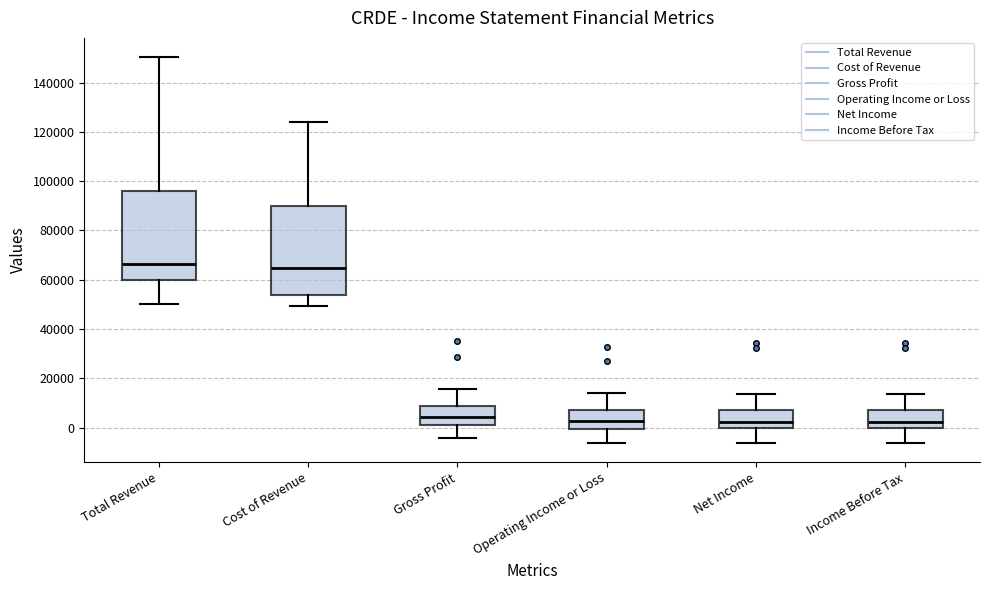

Reading left to right, transcribe this box plot: for each box, give where its median line is, the range the box spans, and where its two whiskers end, as read against the y-axis. The values are not printed on the chart, so give them approximately, as read against the axis.

Total Revenue: median 66000, box 60000 to 96000, whiskers 50000 to 150000
Cost of Revenue: median 64000, box 54000 to 90000, whiskers 50000 to 124000
Gross Profit: median 4000, box 2000 to 8000, whiskers -4000 to 16000
Operating Income or Loss: median 2000, box 0 to 8000, whiskers -6000 to 14000
Net Income: median 2000, box 0 to 8000, whiskers -6000 to 14000
Income Before Tax: median 2000, box 0 to 8000, whiskers -6000 to 14000